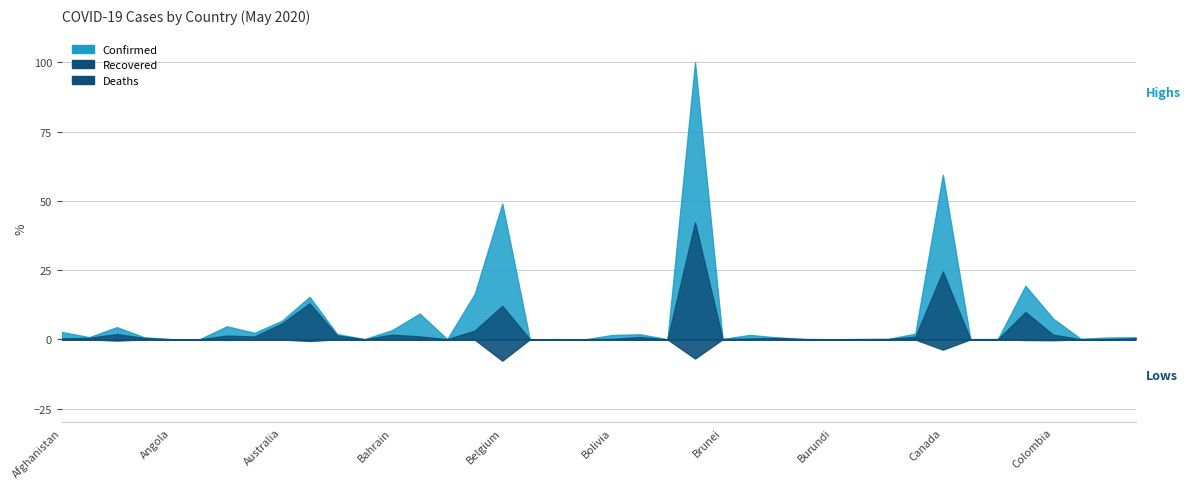

What position from the left is Afghanistan?

1